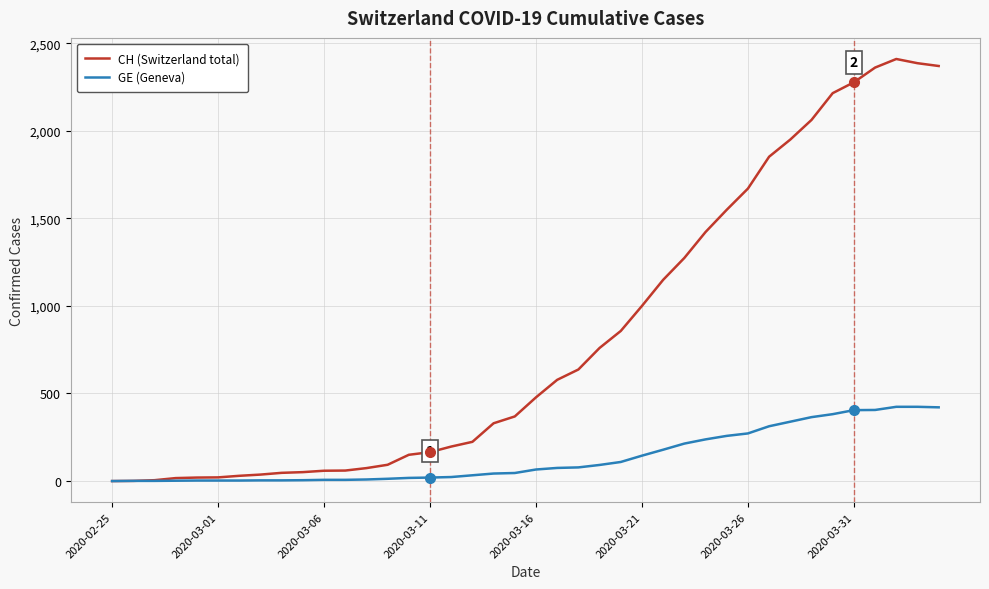

Which series has the largest total across all categories?

CH (Switzerland total)